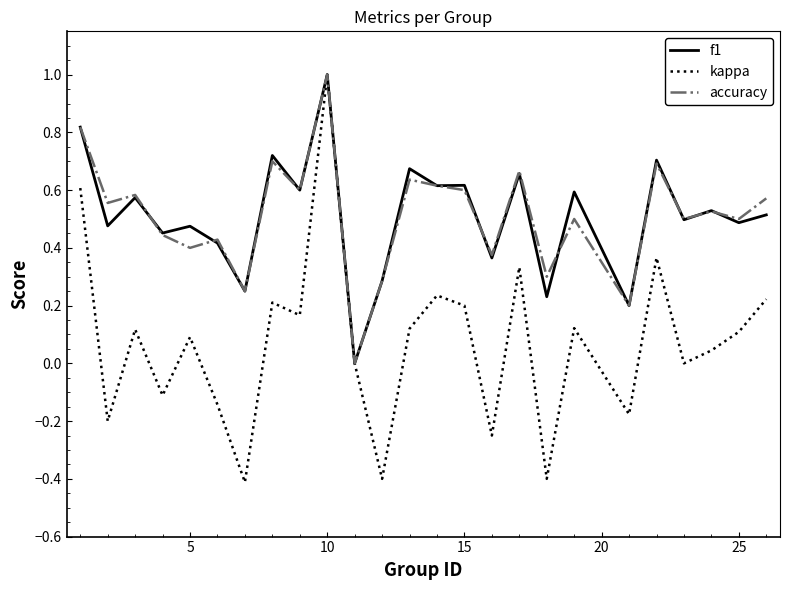

What is the maximum value shown in the chart?

1.0